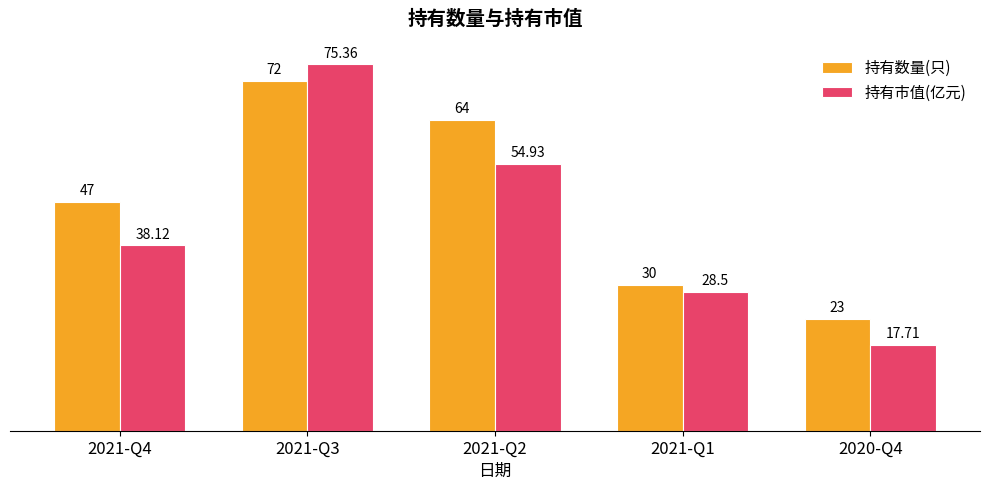

How many groups of bars are there?

5